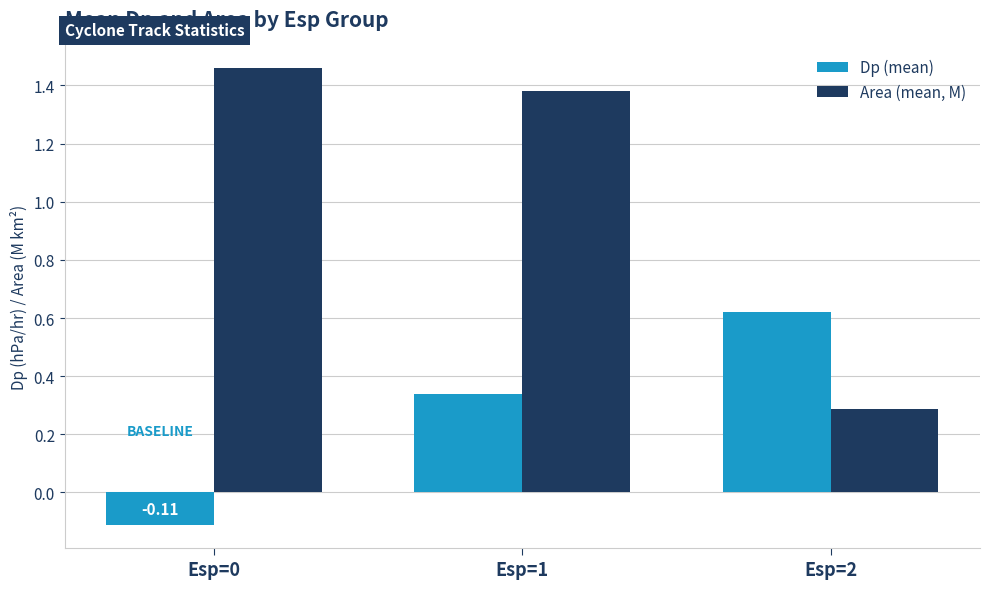

Which series changed the most between Esp=0 and Esp=2?

Area (mean, M)